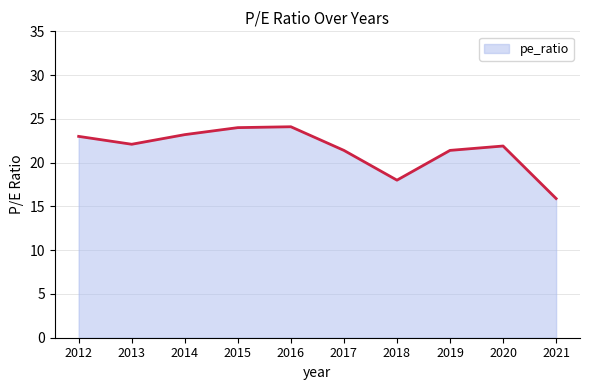

Where is the first local minimum?

2013